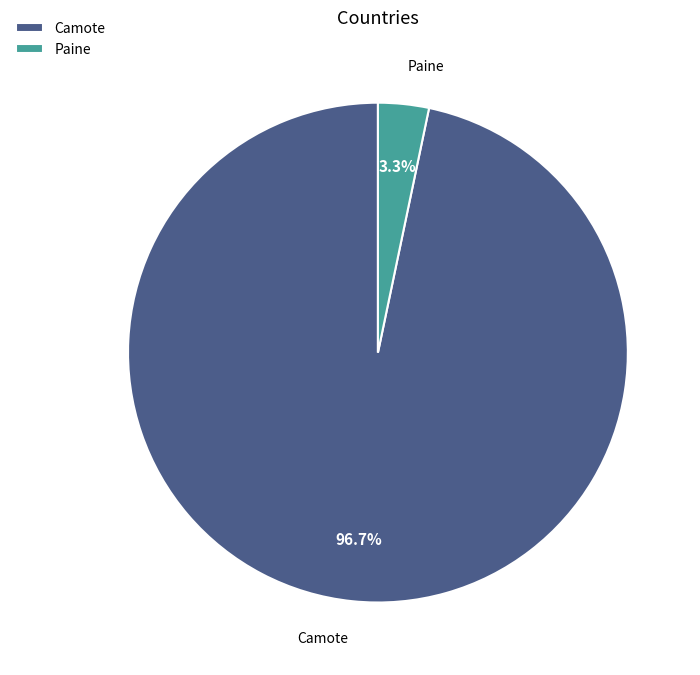

How many segments does this pie chart have?

2